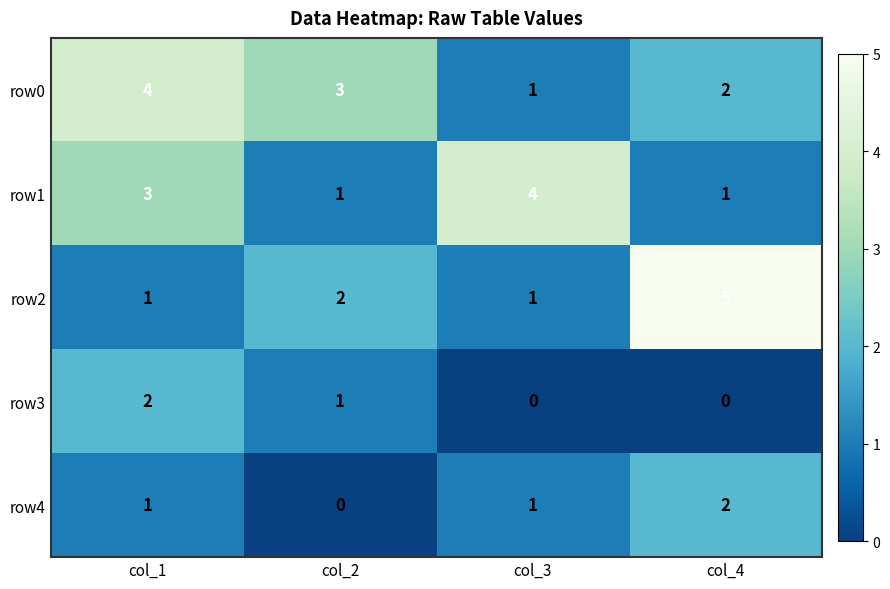

Is it true that row3 equals 1 at col_4?

False